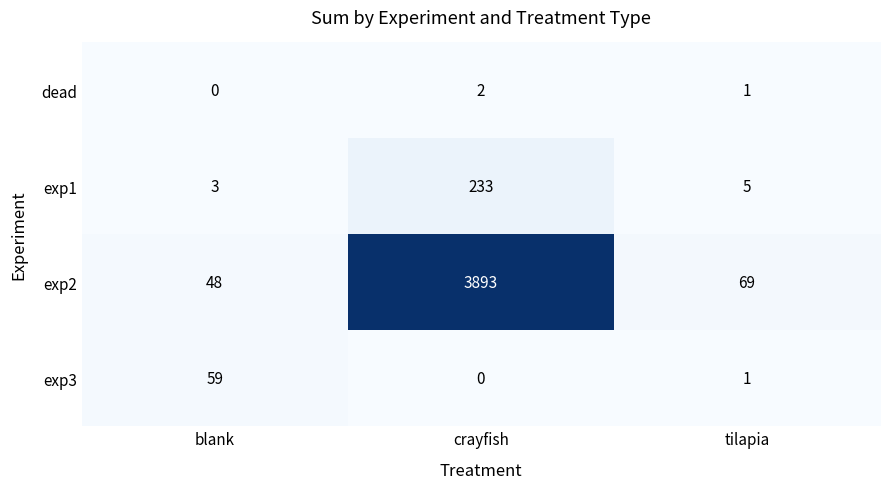

True or false: exp1 has a value of 2 at blank.

False